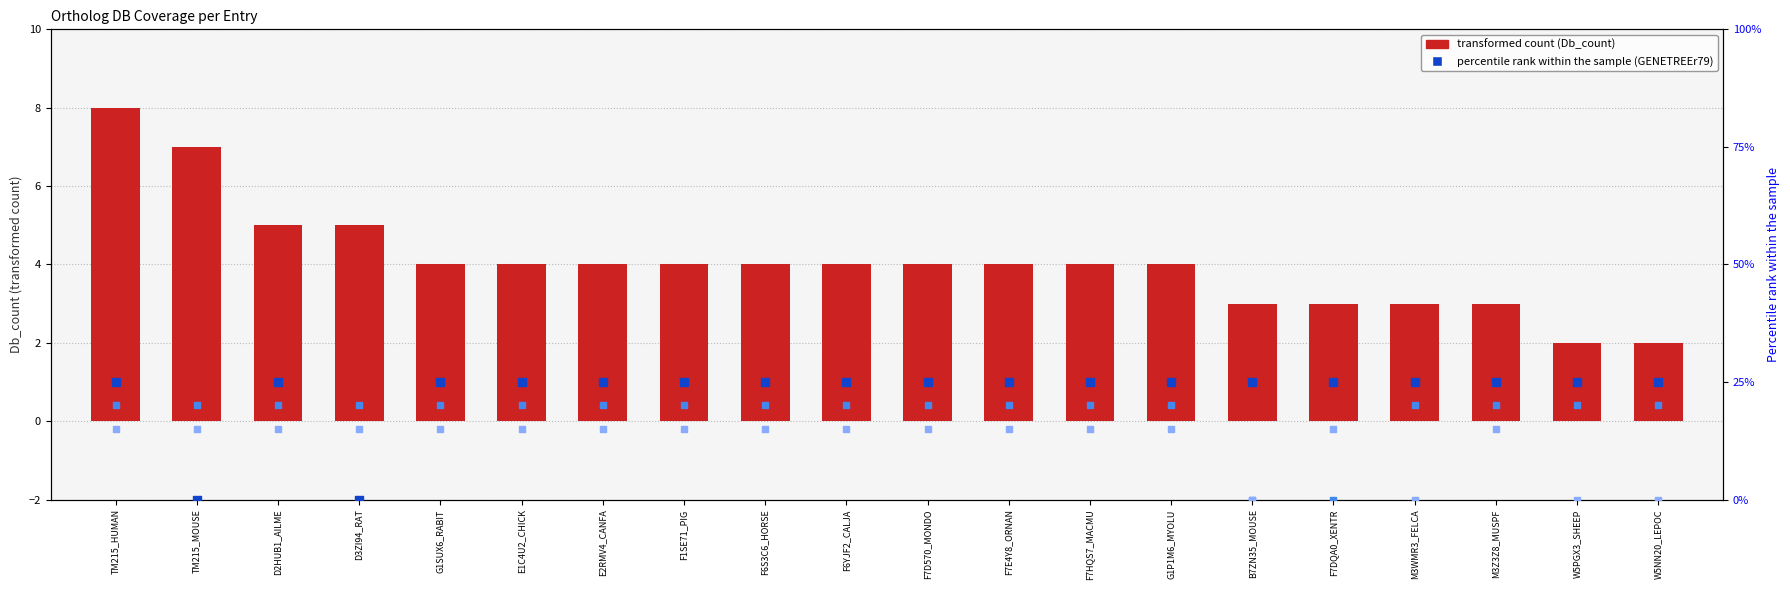

Which series contains the lowest Y value?

GENETREEr79